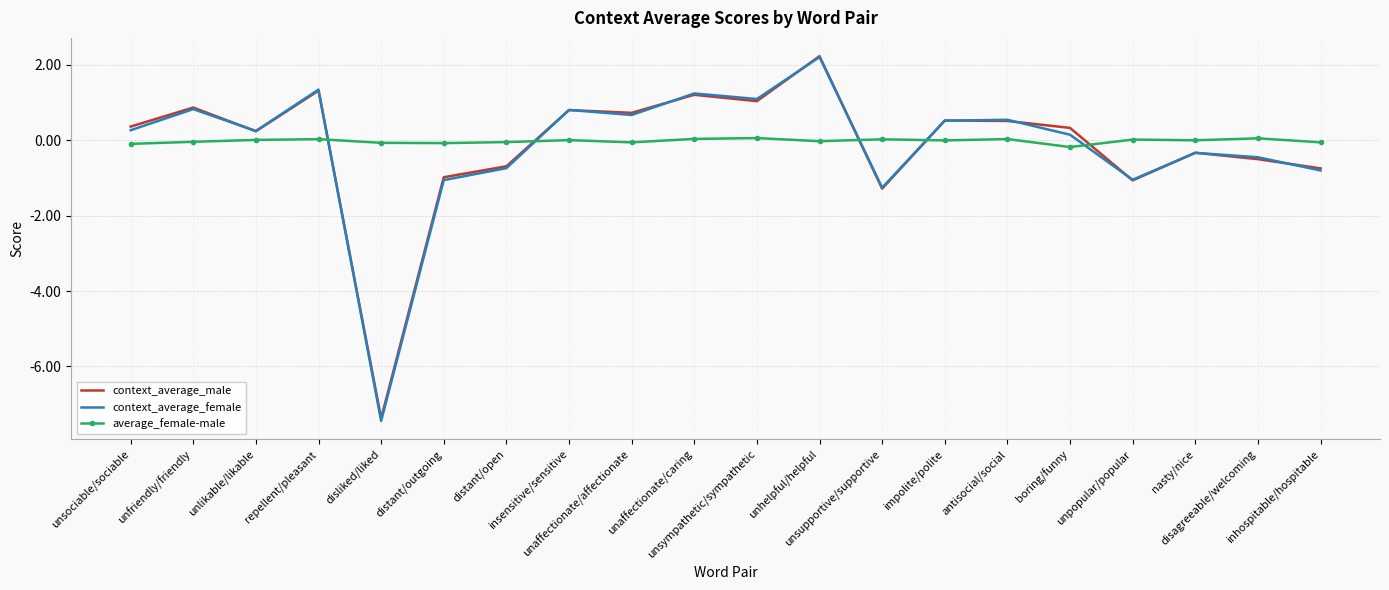

What are all the series names shown in the legend?

context_average_male, context_average_female, average_female-male